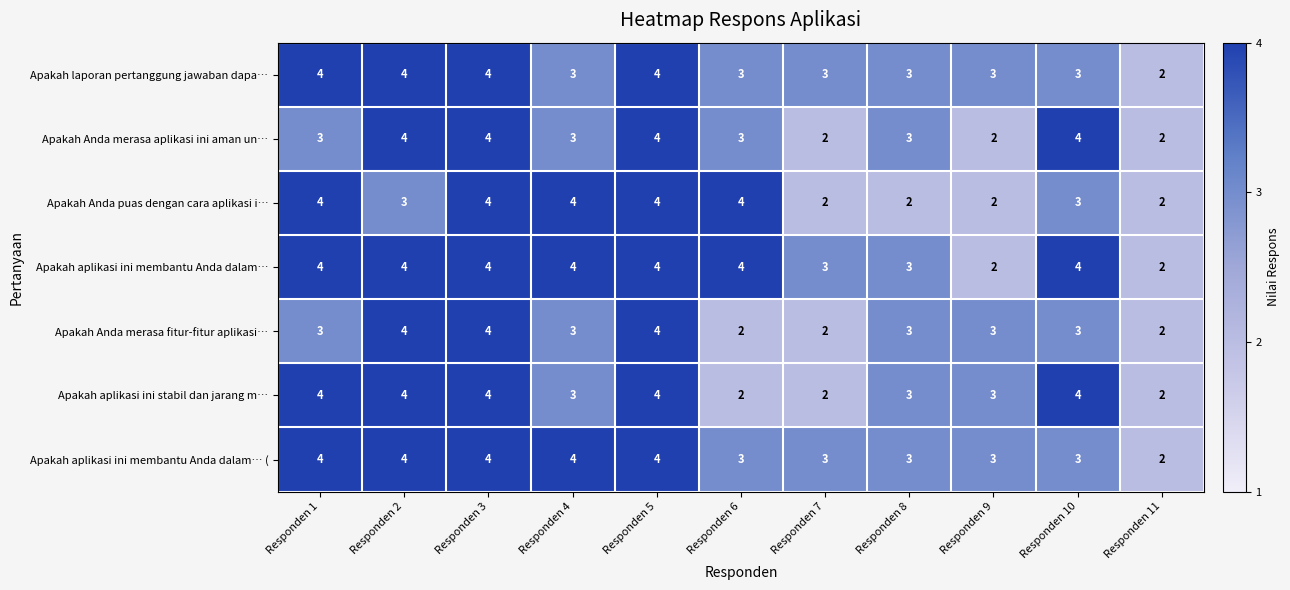

True or false: Apakah aplikasi ini membantu Anda dalam… ( has a value of 3 at Responden 6.

True